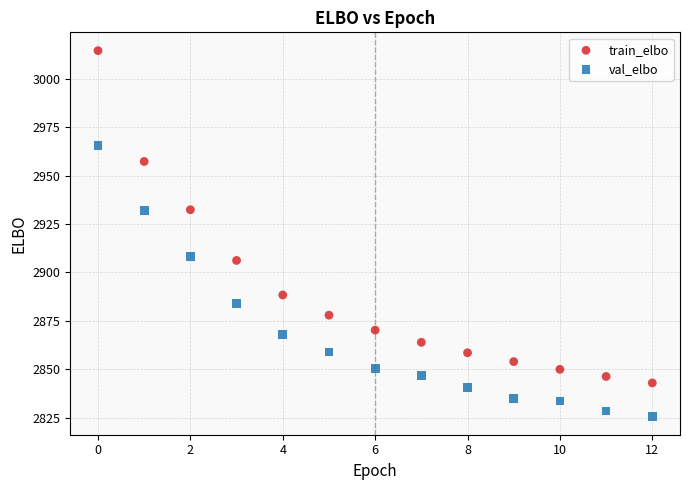

Which series contains the lowest Y value?

val_elbo